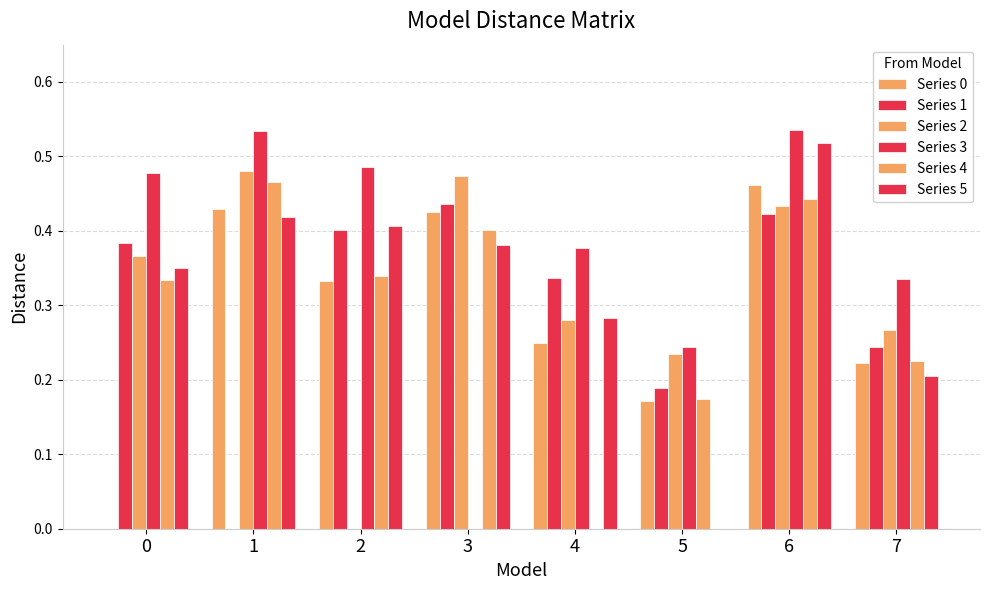

List the labels in order of Series 3 value, largest first.

6, 1, 2, 0, 4, 7, 5, 3